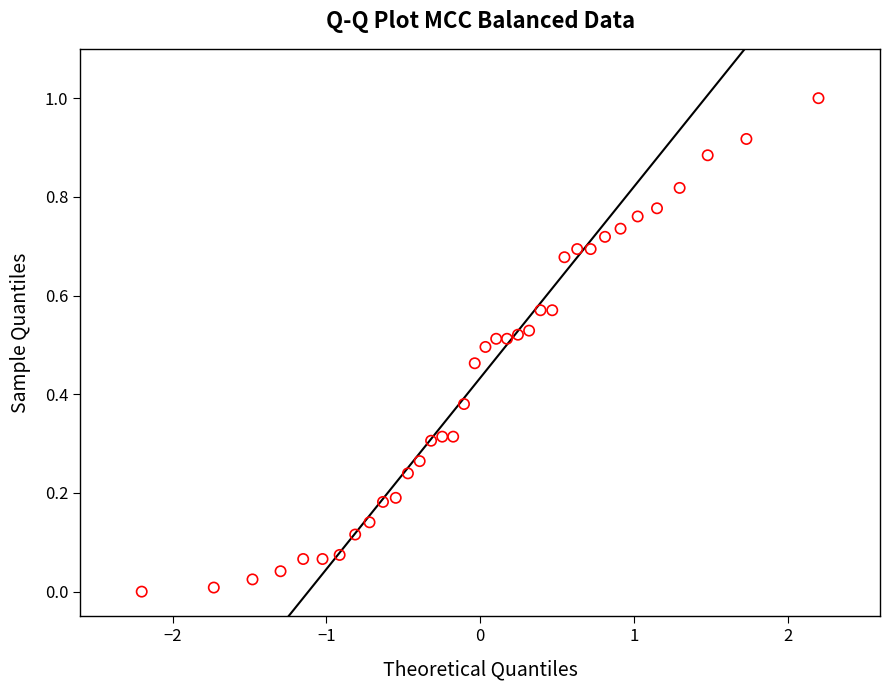

What is the range of Y values (max minus min)?

1.0